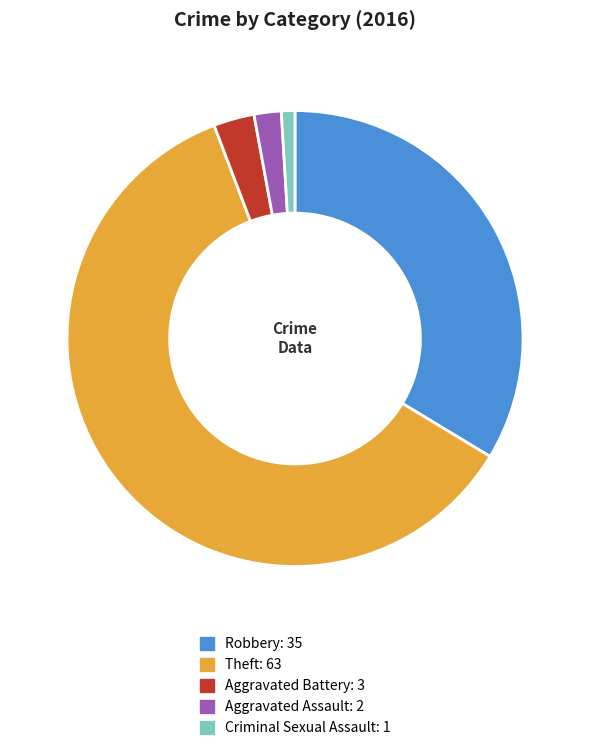

Do Aggravated Battery and Criminal Sexual Assault together represent more than half of the pie?

No